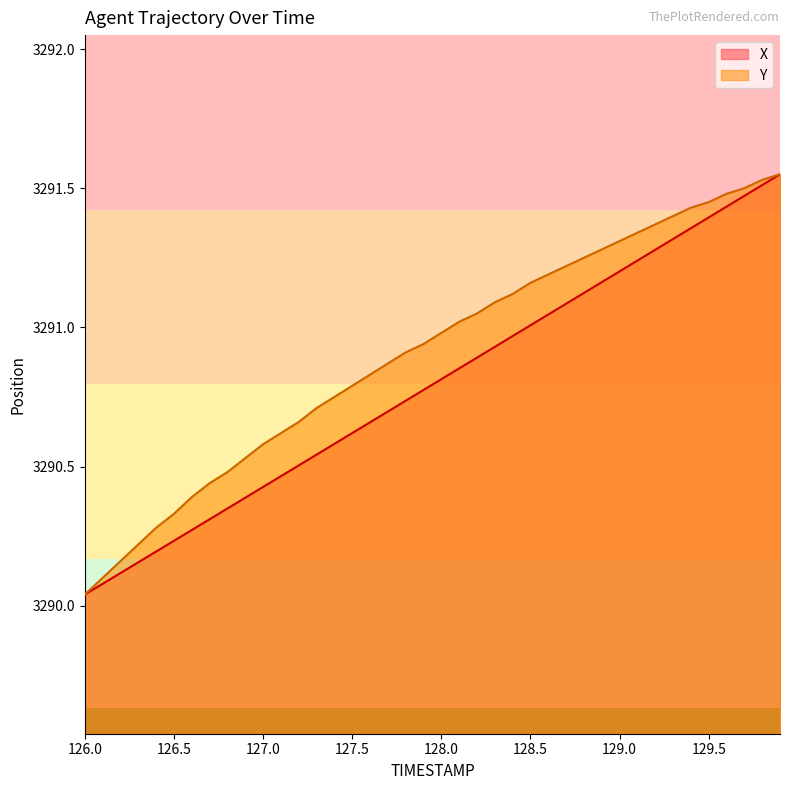

What is the difference between the second highest and second lowest values in the Y series?

1.4